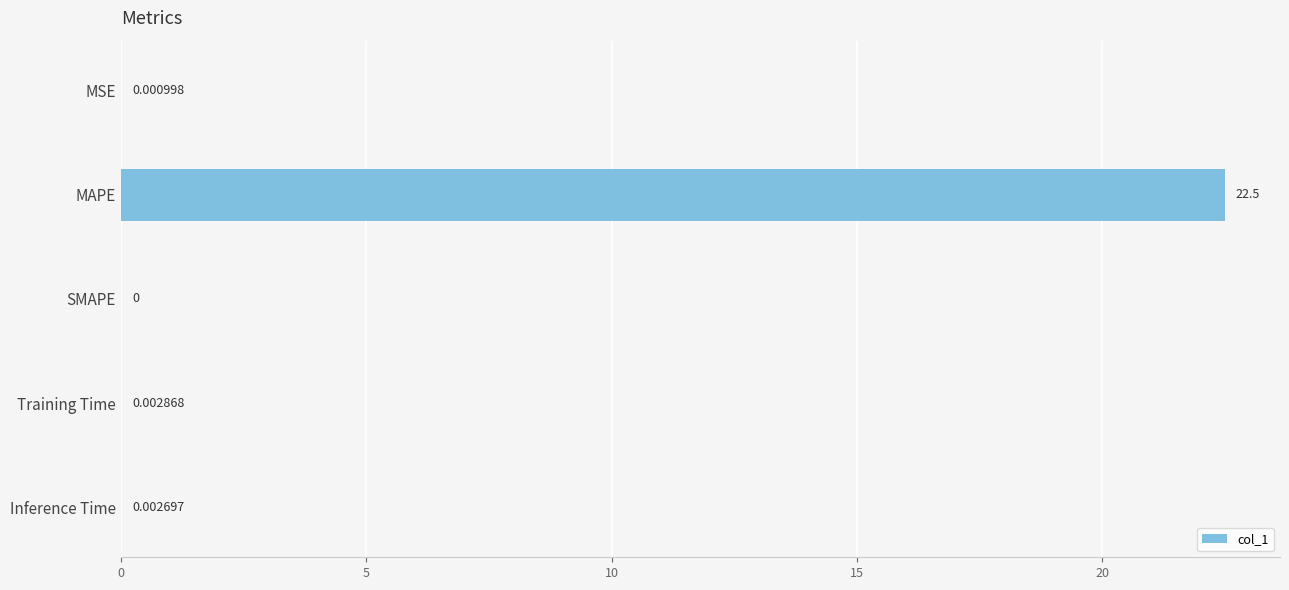

What is the sum of all values?

22.5